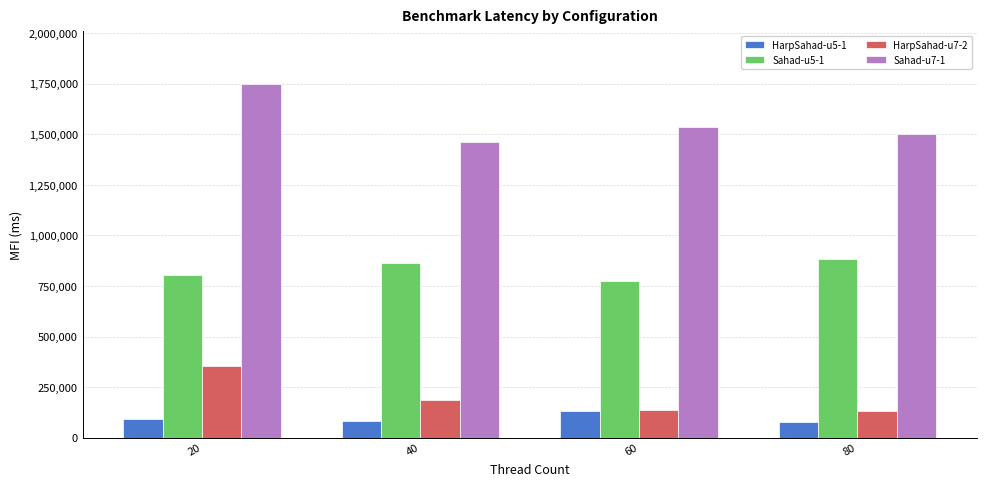

Which category has the lowest value in the Sahad-u7-1 series?

40